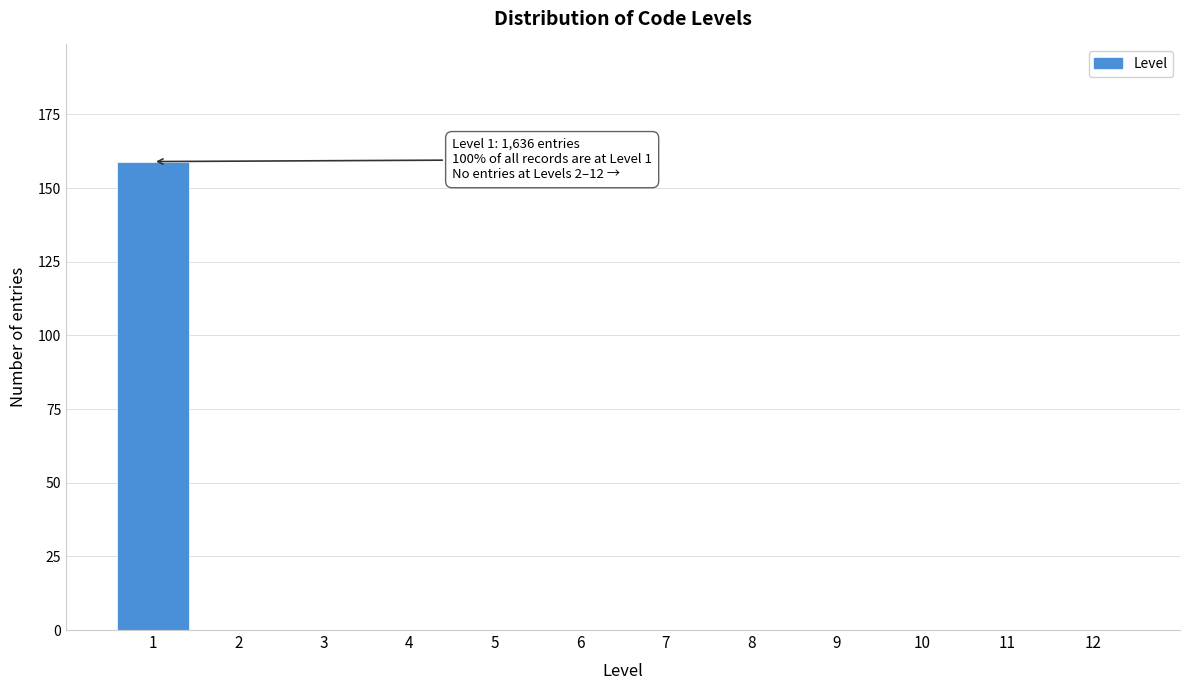

Reading left to right, transcribe all the data shown in this chart.

1=159	2=0	3=0	4=0	5=0	6=0	7=0	8=0	9=0	10=0	11=0	12=0